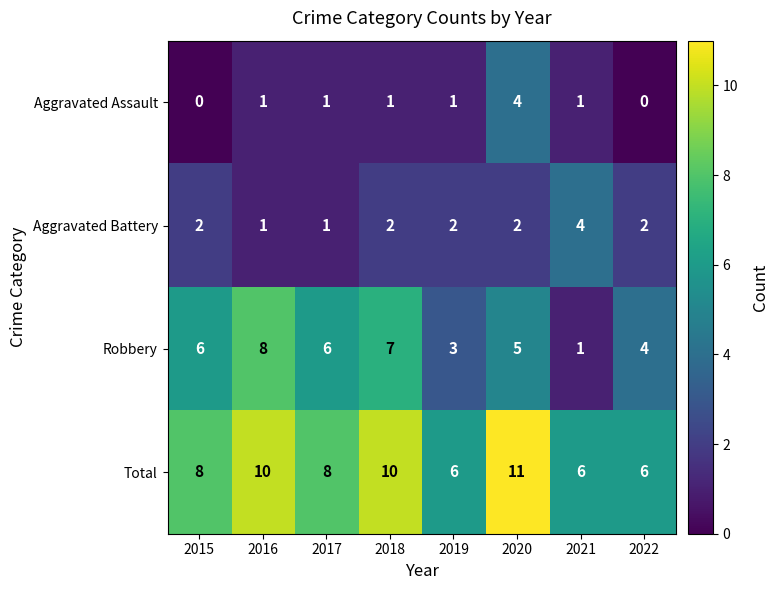

At which category is the sum across all series the highest?

2020